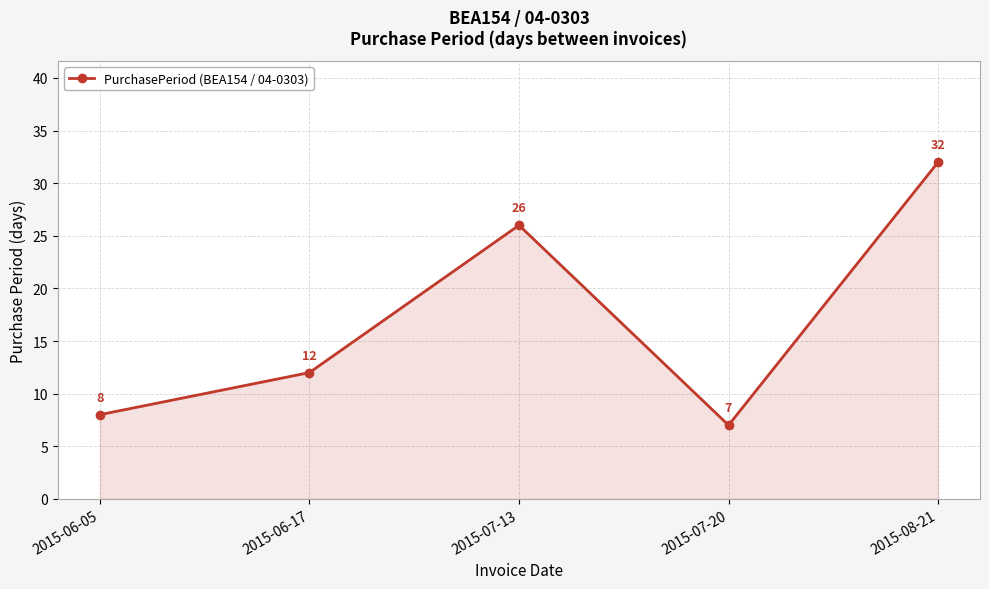

How many data points are less than 12?

2